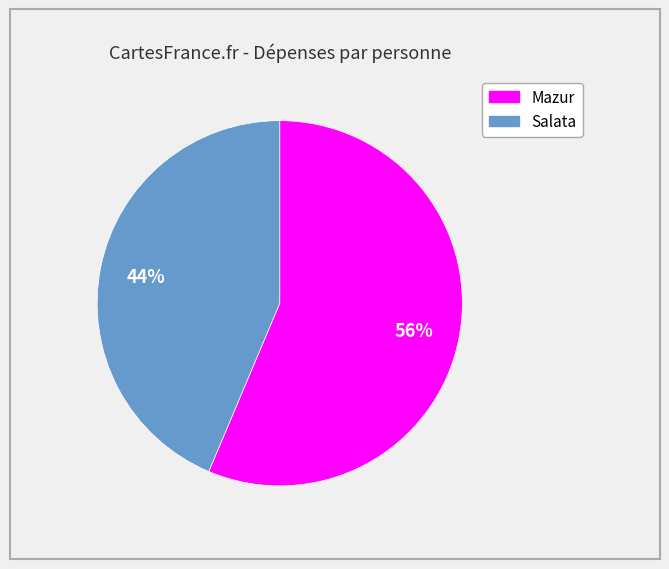

To the nearest percent, what percentage of the pie is Salata?

44%